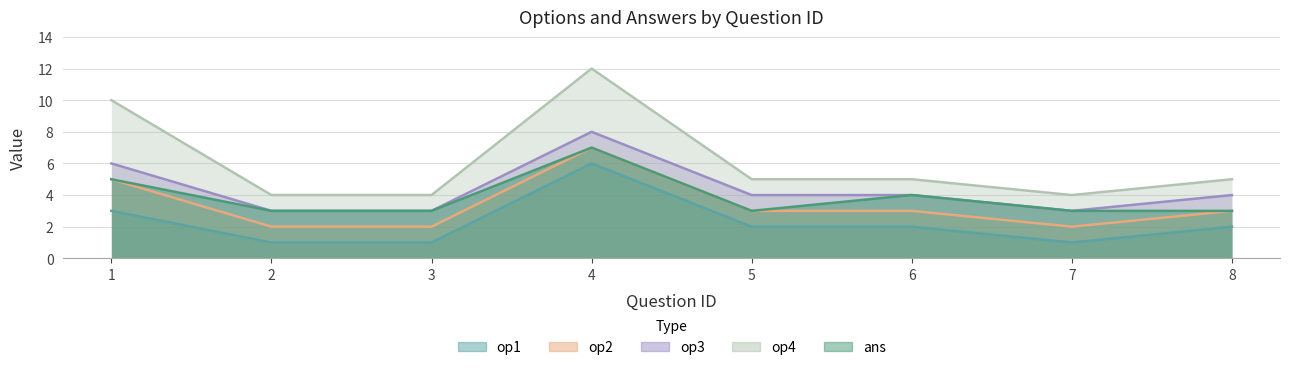

At which category is the sum across all series the highest?

4